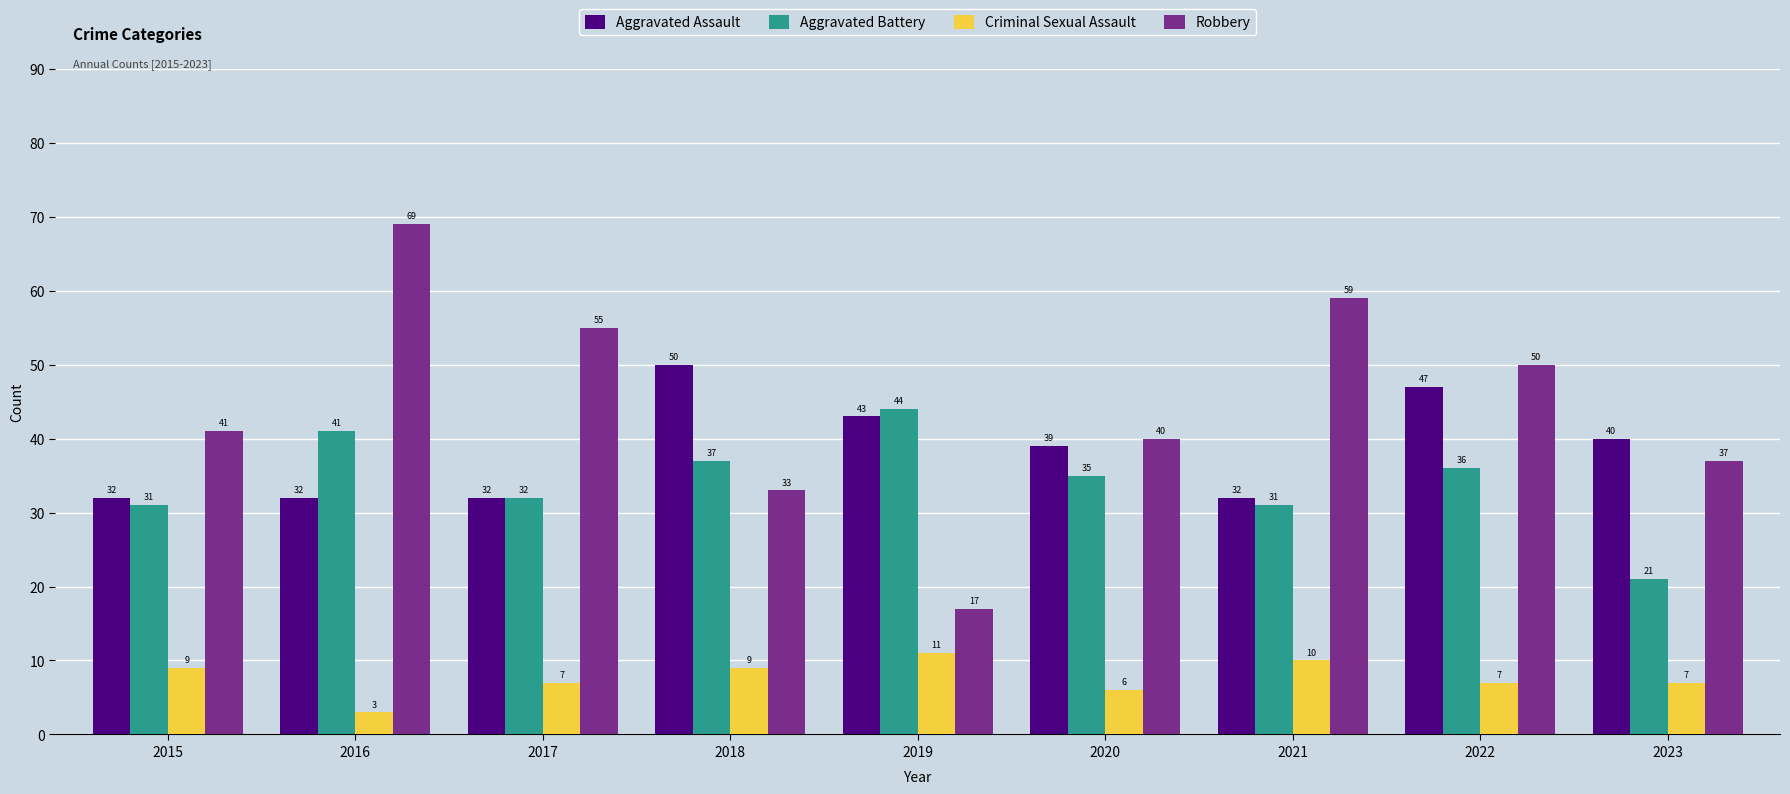

What is the value of the Criminal Sexual Assault bar at the 9th from the left?

7